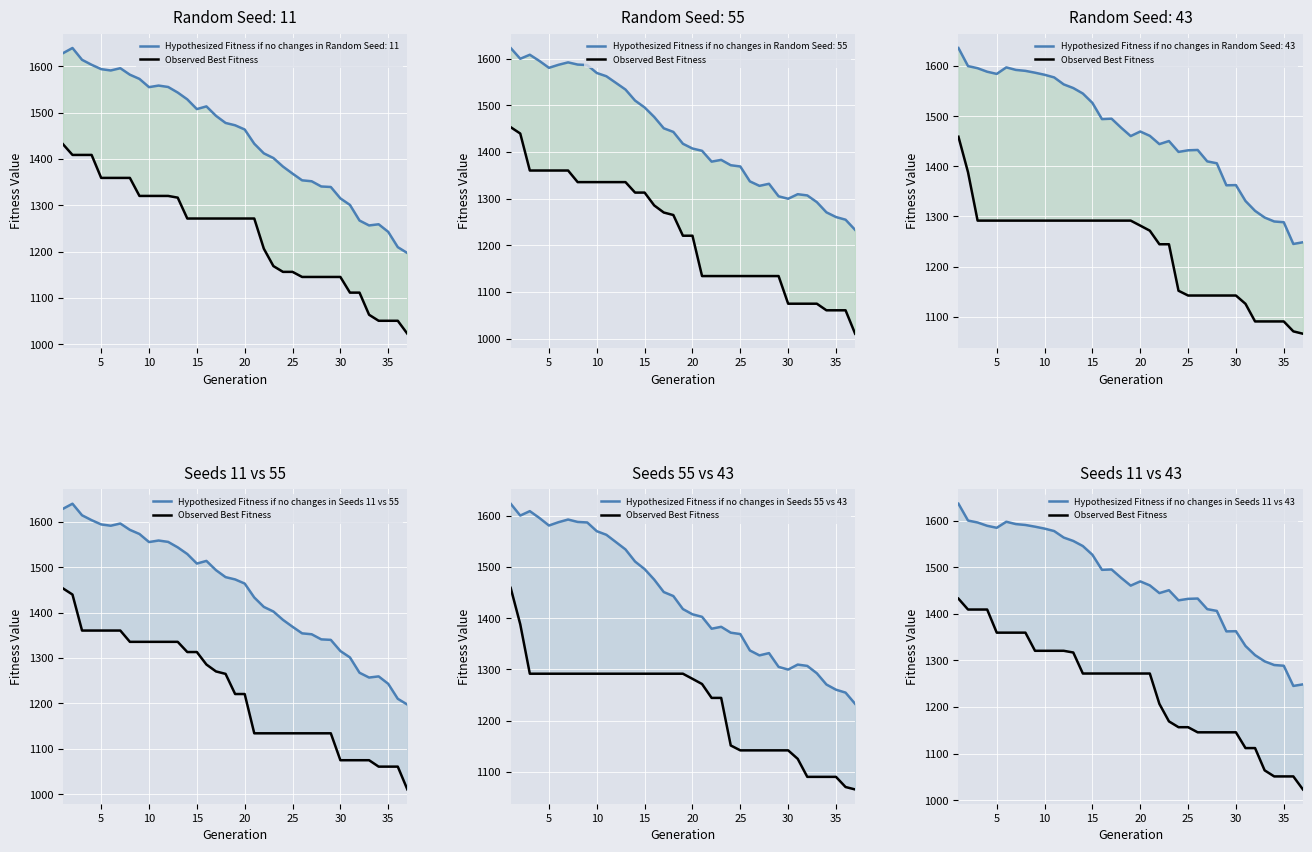

True or false: Observed Best Fitness and Hypothesized Fitness if no changes in Seeds 11 vs 55 cross at least once.

False